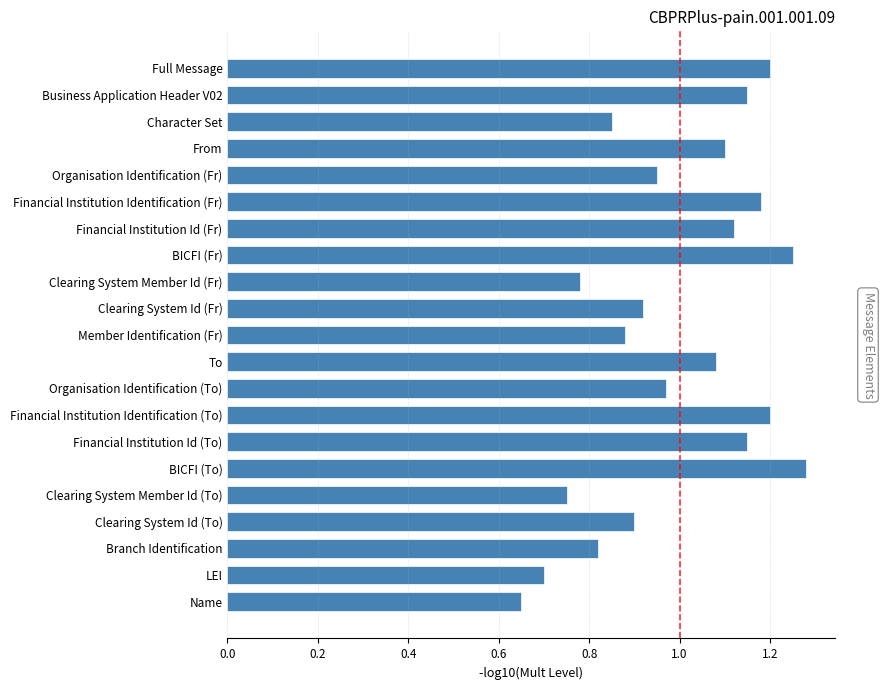

Between Clearing System Id (To) and Name, which is larger?

Clearing System Id (To)